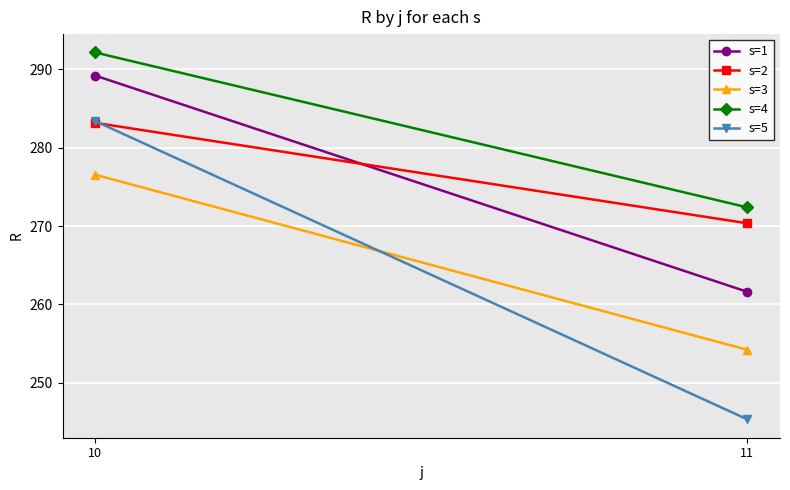

At how many categories does at least one series exceed 261?

2